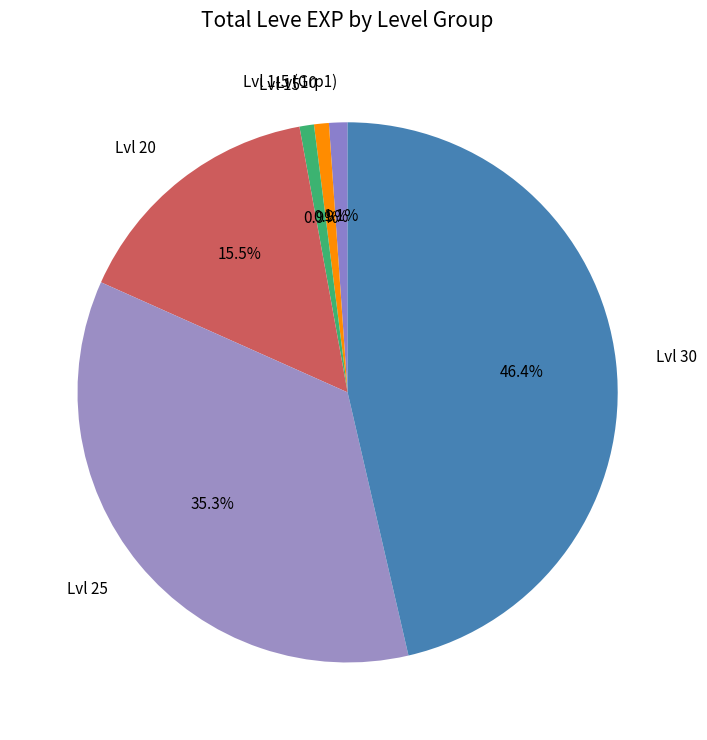

How many segments does this pie chart have?

6